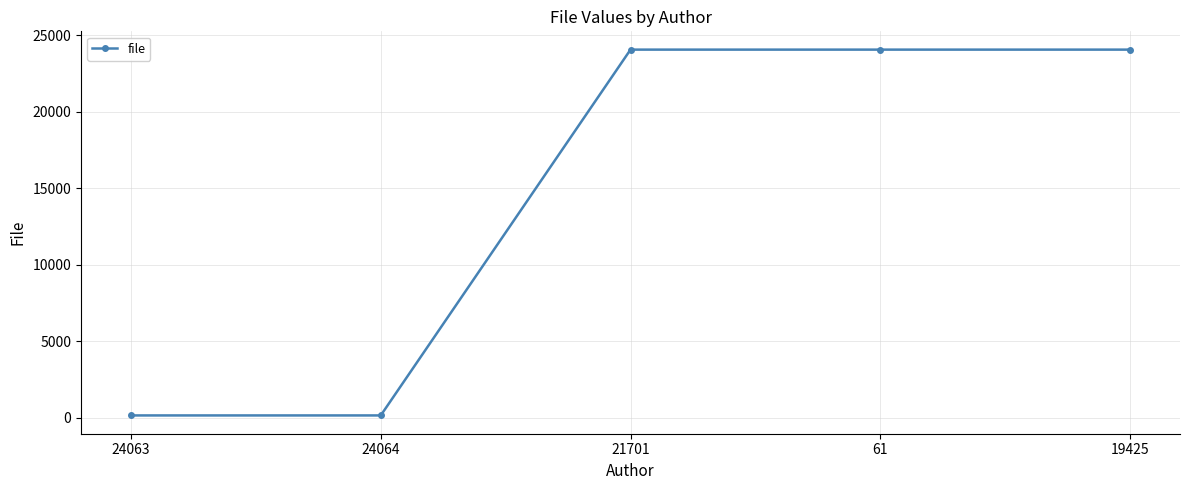

Is this an area chart (filled region under the line)?

No